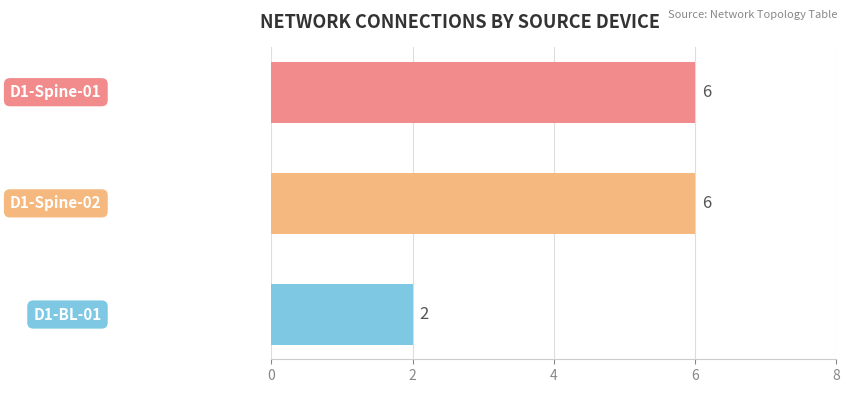

What is the greatest value displayed?

6